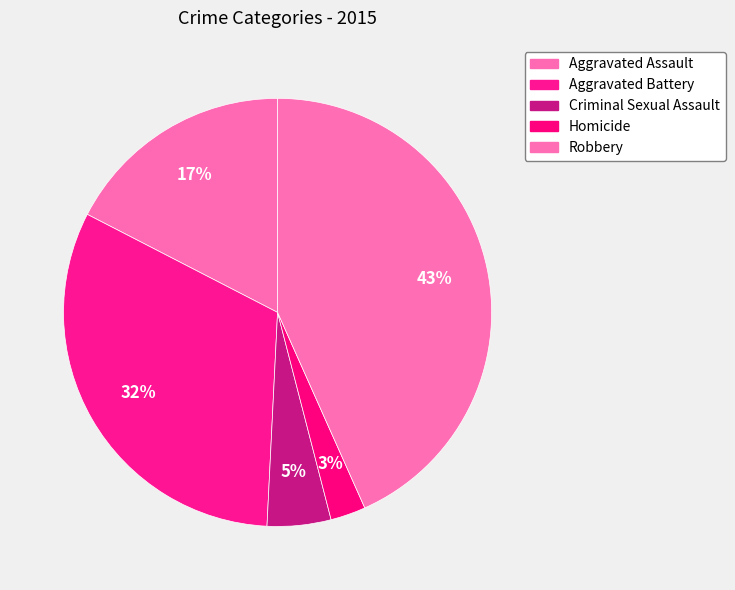

To the nearest percent, what is the difference between the Aggravated Assault and Homicide slice percentages?

15%